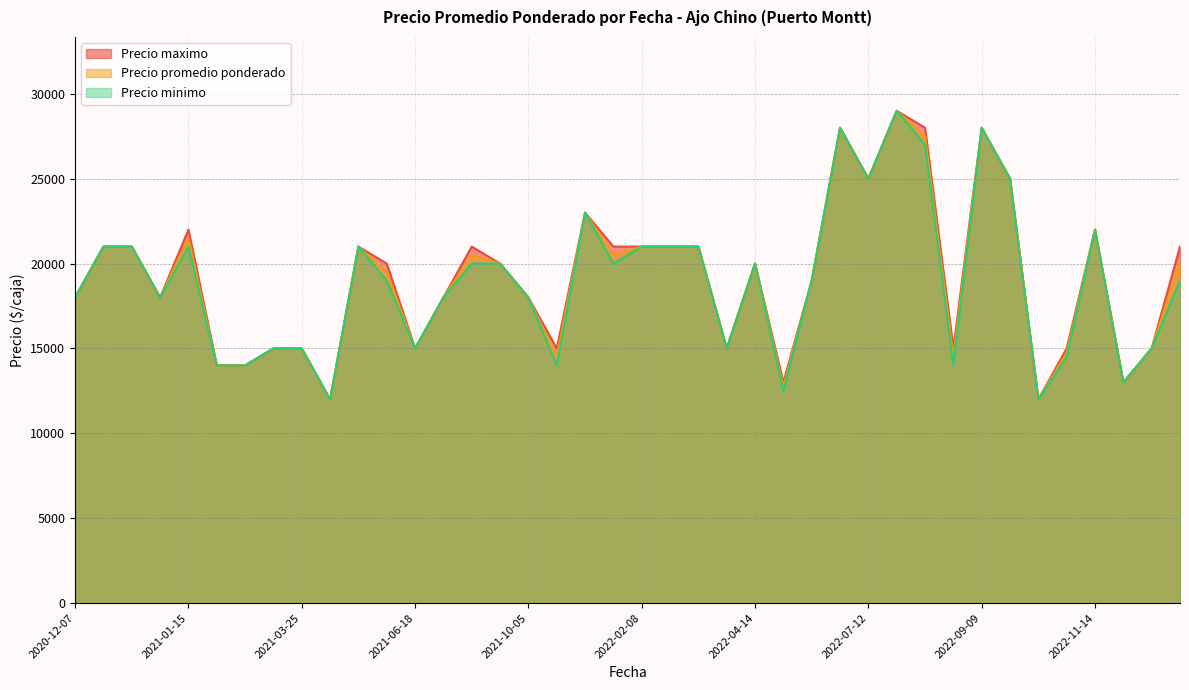

Which series has the largest range (max minus min)?

Precio promedio ponderado